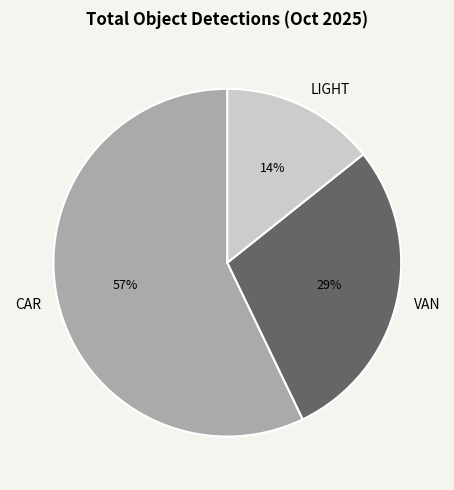

Is there a majority slice in this chart?

Yes